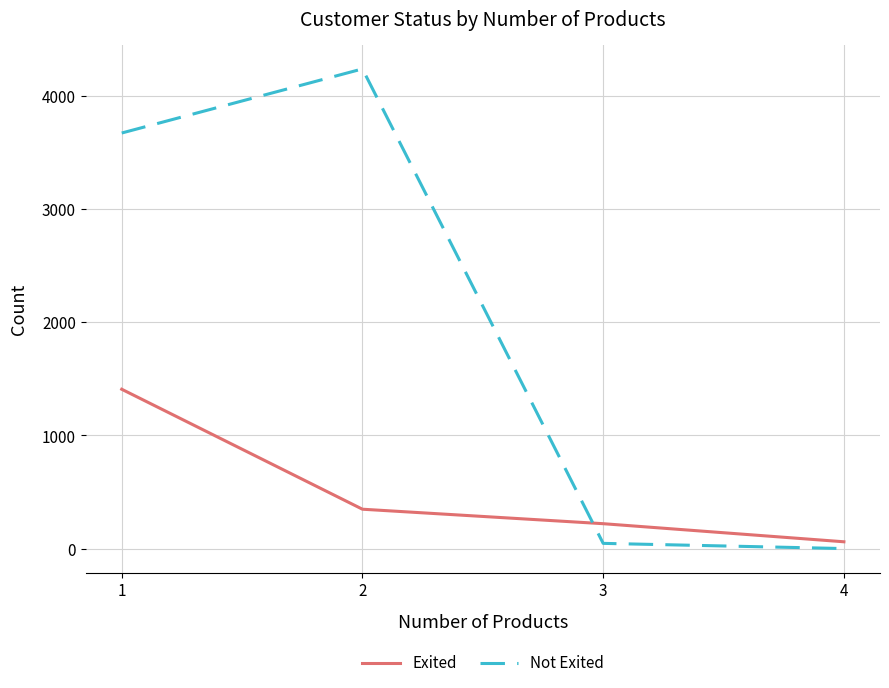

The value of Not Exited at 1 is 5877. True or false?

False